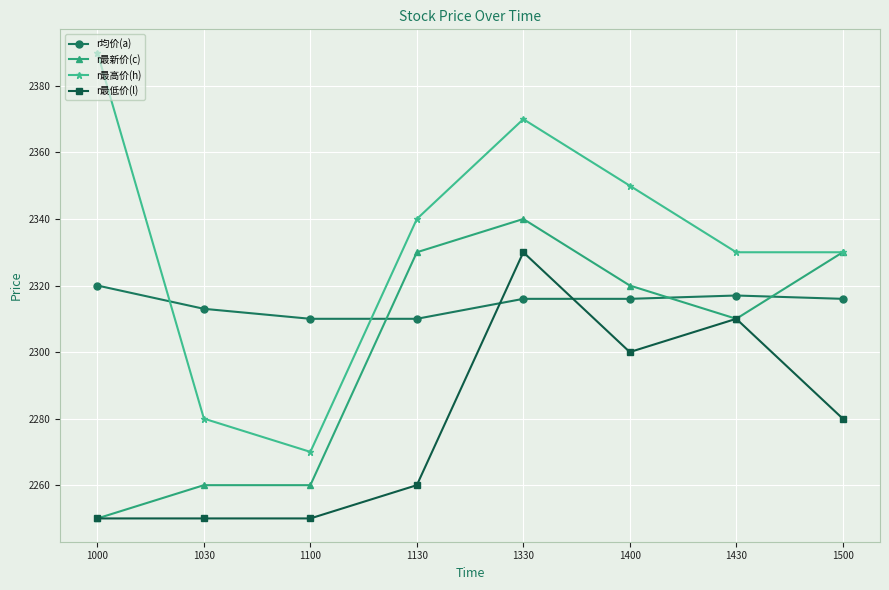

True or false: r最新价(c) has a value of 3613 at 1130.

False